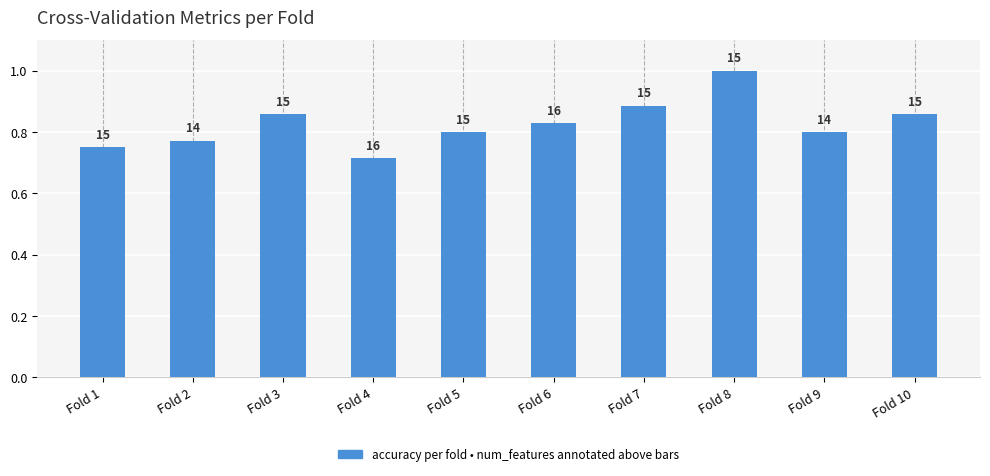

Reading left to right, transcribe all the data shown in this chart.

0.8	0.8	0.9	0.7	0.8	0.8	0.9	1.0	0.8	0.9